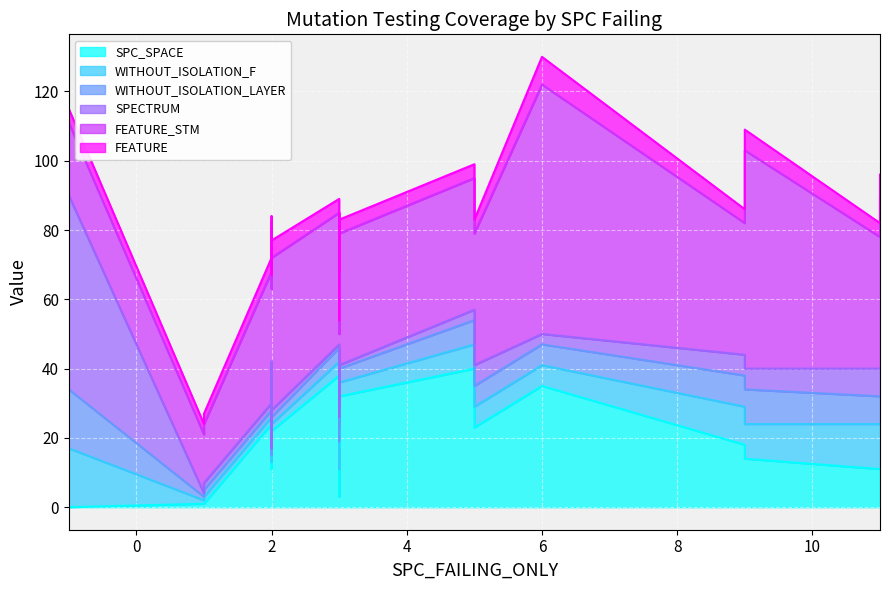

Does the chart display data point markers on the line(s)?

No